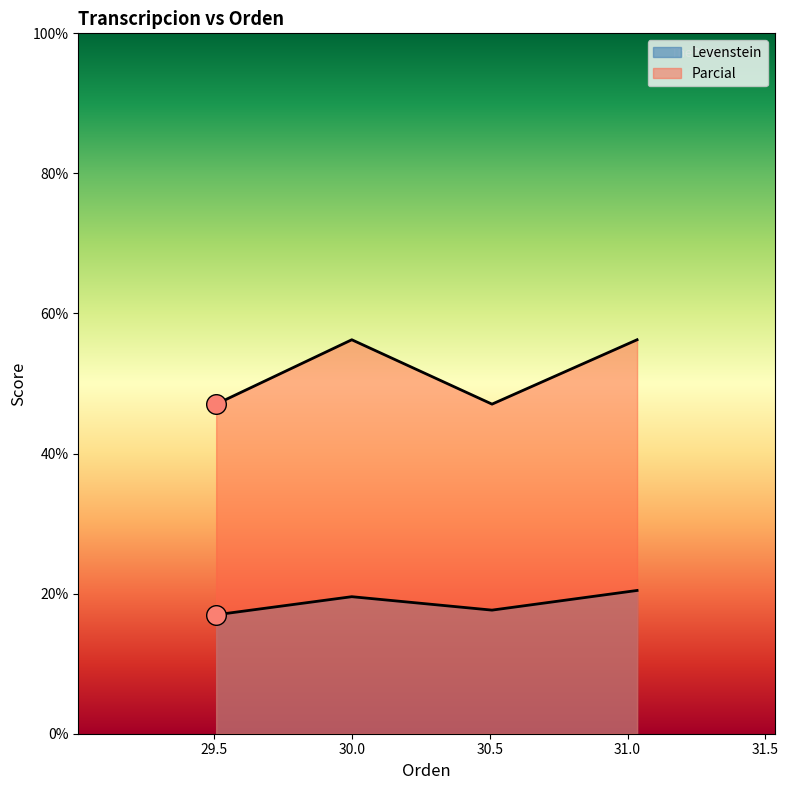

At how many categories does at least one series exceed 26?

4